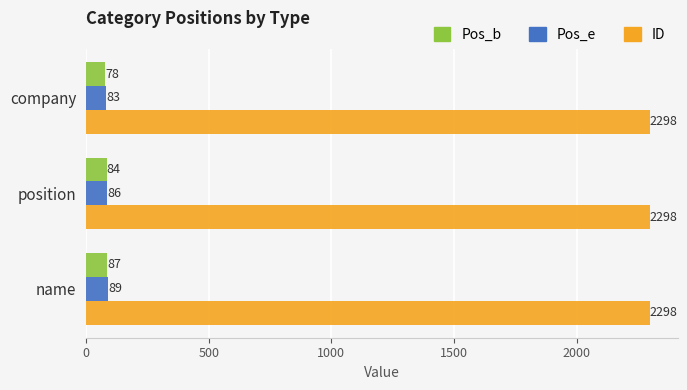

Rank the series at company from lowest to highest value.

Pos_b, Pos_e, ID